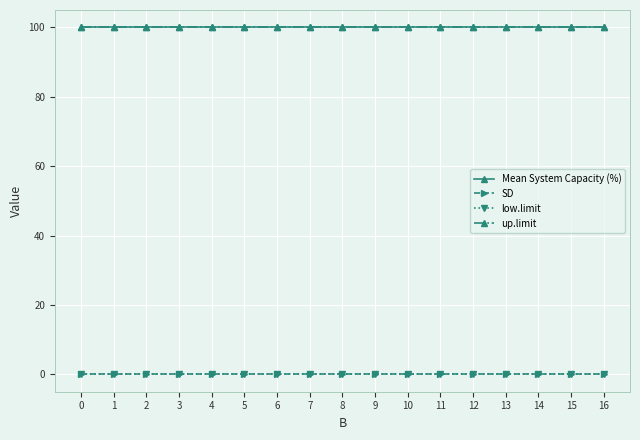

Does the chart have visible grid lines?

Yes